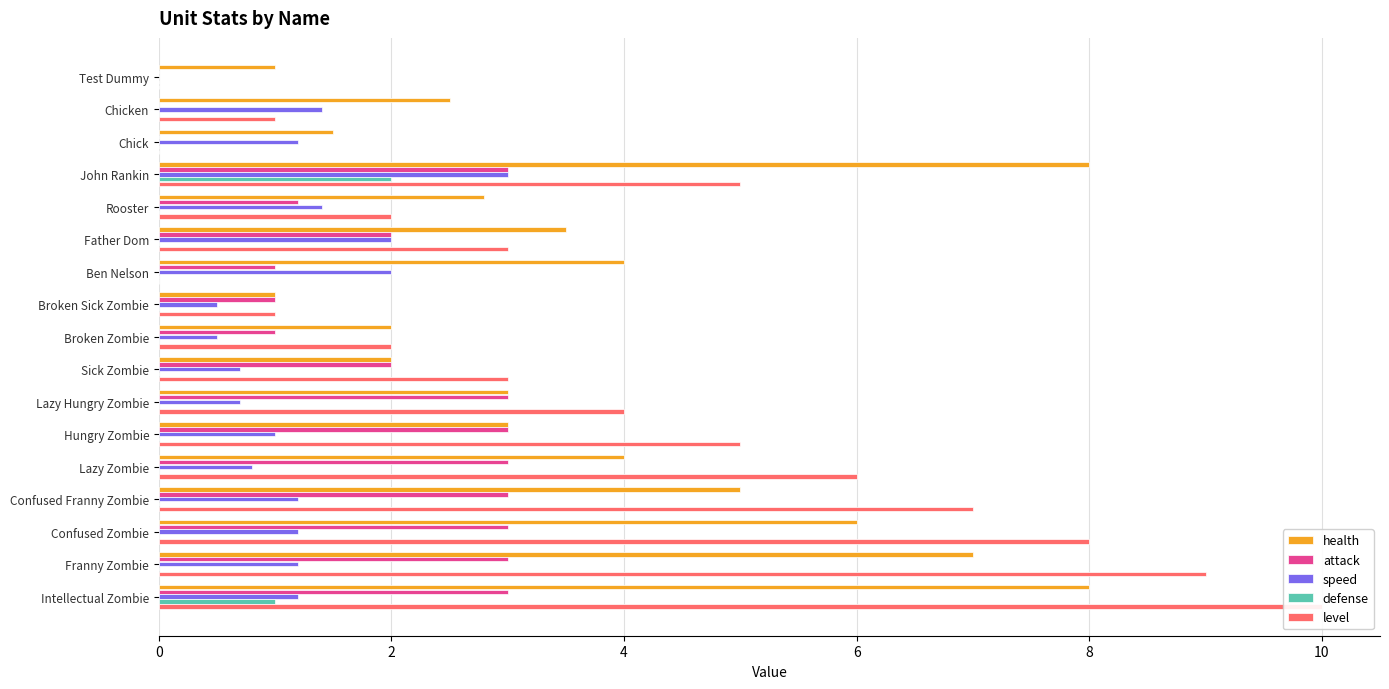

Which series has the largest range (max minus min)?

level